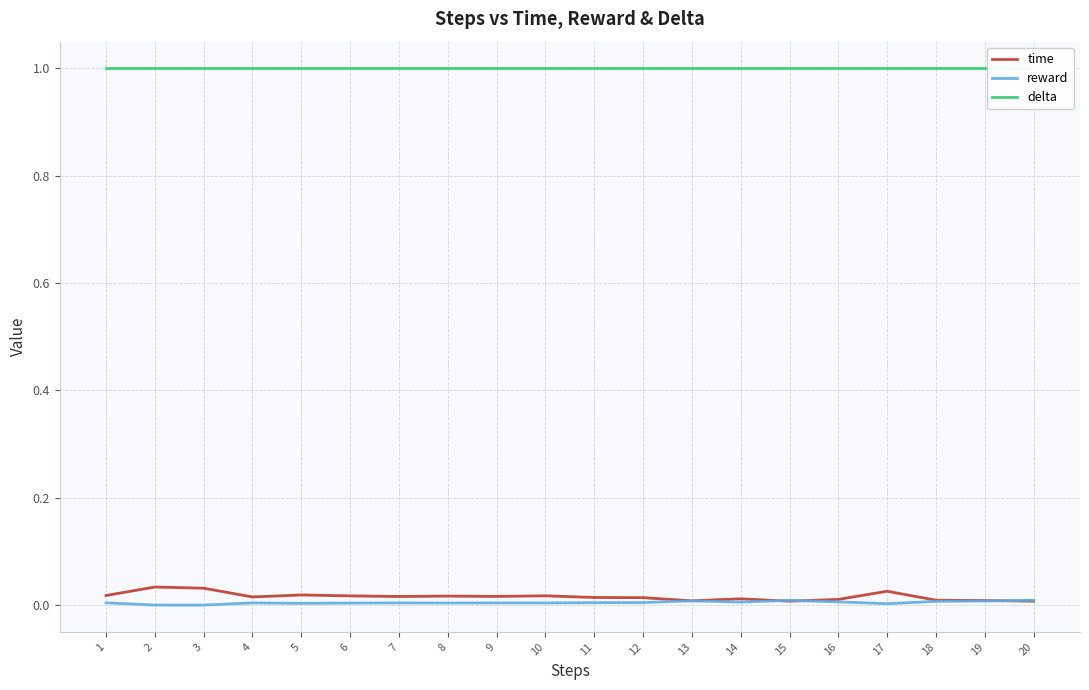

List the series in order of their peak value, lowest first.

reward, time, delta